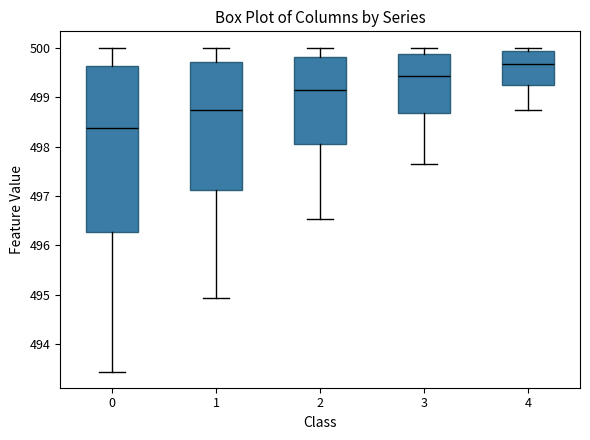

Reading left to right, transcribe this box plot: for each box, give where its median line is, the range the box spans, and where its two whiskers end, as read against the y-axis. The values are not printed on the chart, so give them approximately, as read against the axis.

0: median 498.4, box 496.3 to 499.6, whiskers 493.5 to 500.0
1: median 498.7, box 497.1 to 499.7, whiskers 494.9 to 500.0
2: median 499.1, box 498.0 to 499.8, whiskers 496.5 to 500.0
3: median 499.4, box 498.7 to 499.9, whiskers 497.7 to 500.0
4: median 499.7, box 499.2 to 499.9, whiskers 498.7 to 500.0